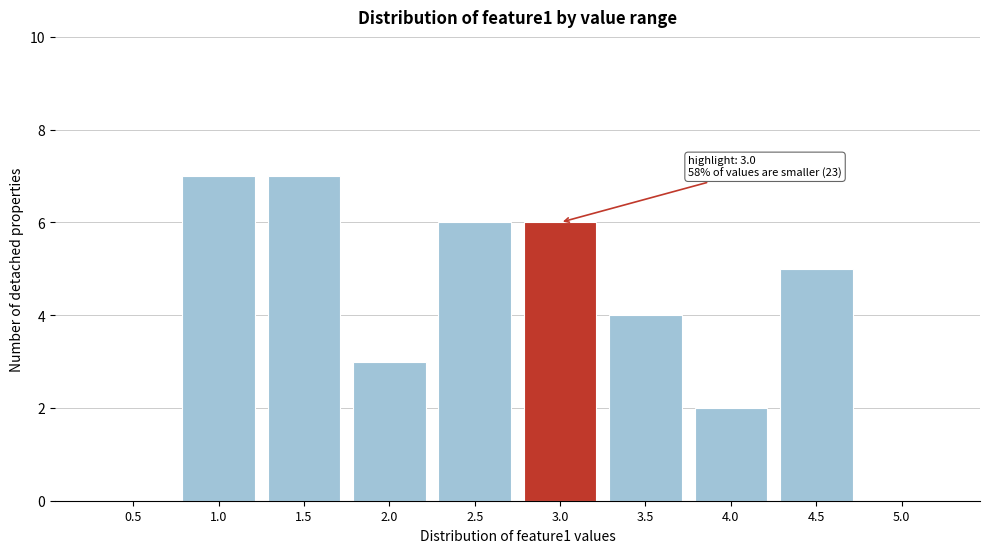

Reading left to right, what are all the values shown in this chart?

0.5=0	1.0=7	1.5=7	2.0=3	2.5=6	3.0=6	3.5=4	4.0=2	4.5=5	5.0=0